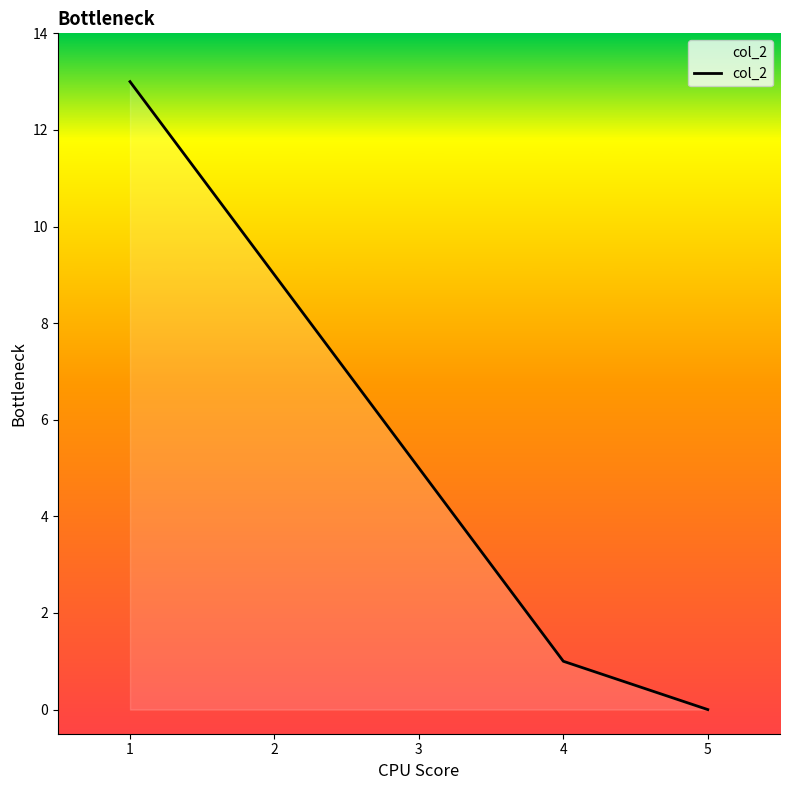

How many lines are shown in the chart?

1